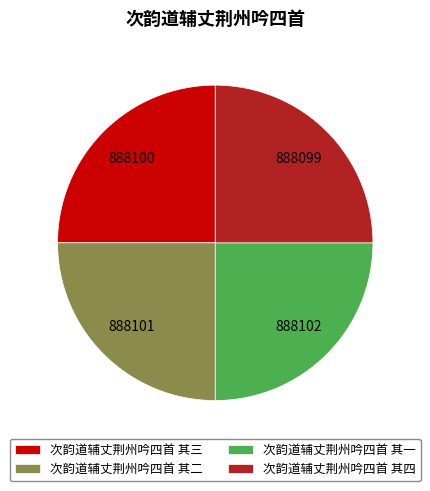

Is it true that 次韵道辅丈荆州吟四首 其四 is 13% of the pie?

False